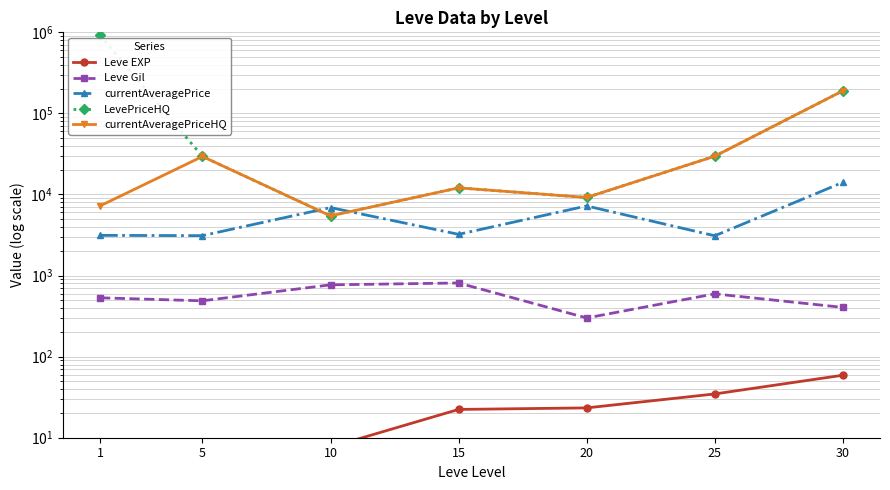

True or false: LevePriceHQ has more than 1 points higher than both neighbors.

False